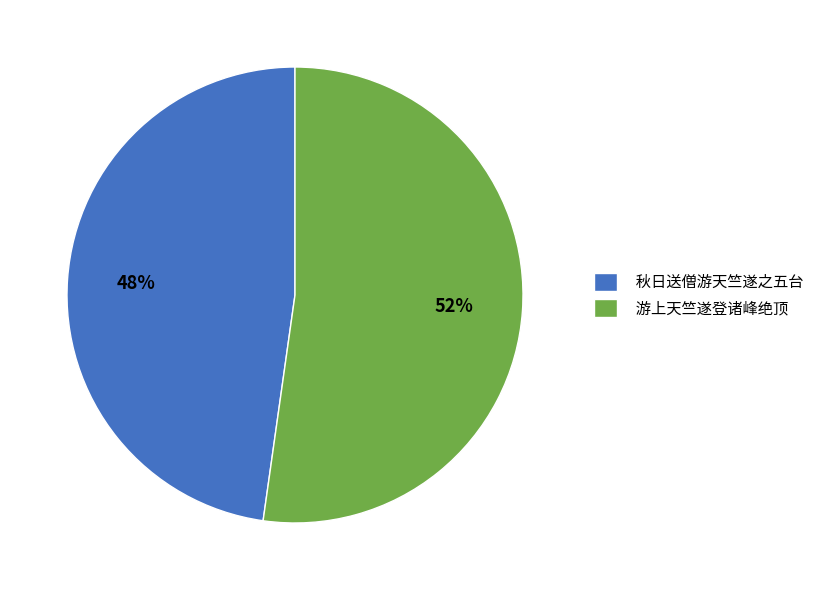

To the nearest percent, what is the combined percentage of 游上天竺遂登诸峰绝顶 and 秋日送僧游天竺遂之五台?

100%